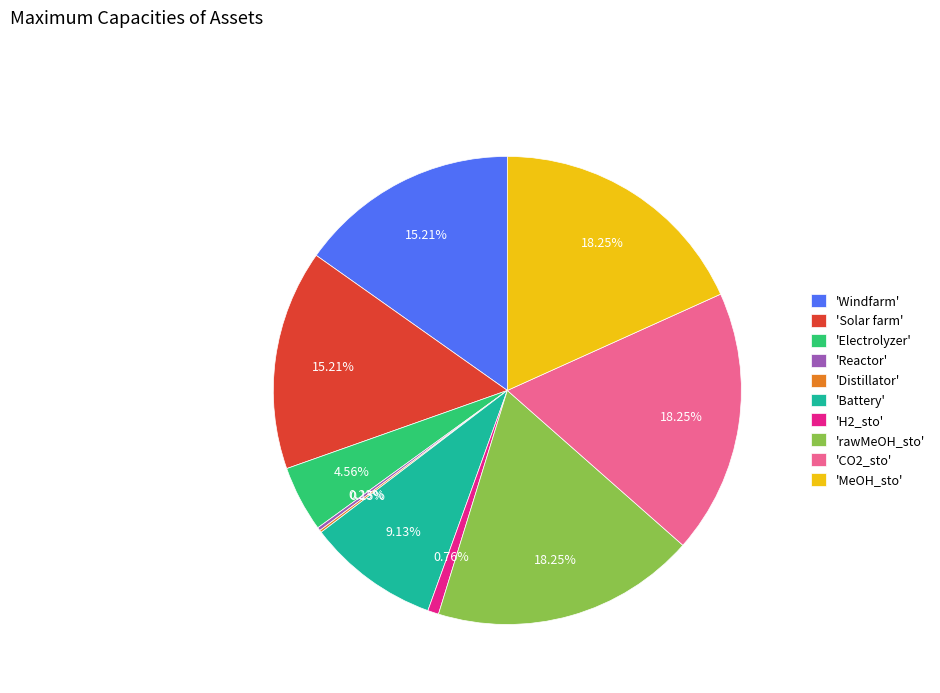

Is there a majority slice in this chart?

No